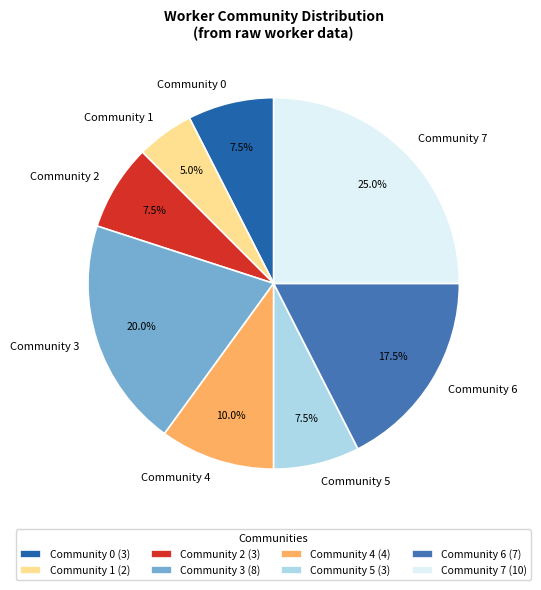

Between Community 2 and Community 4, which is larger?

Community 4